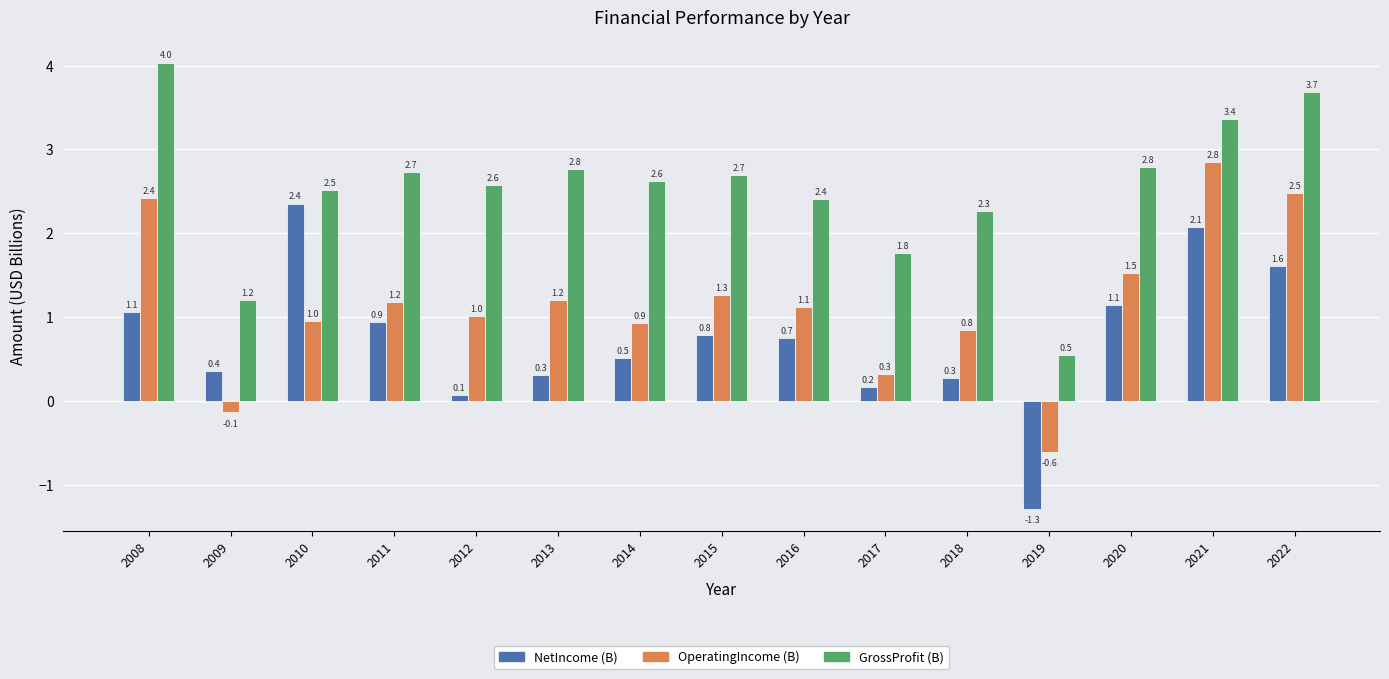

Which series has the largest total across all categories?

GrossProfit (B)